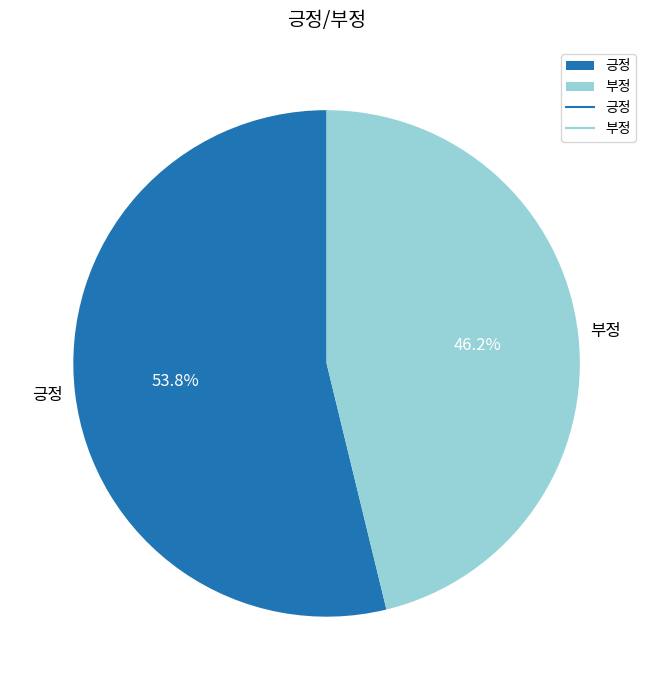

What percentage is NOT represented by 부정?

53.8%